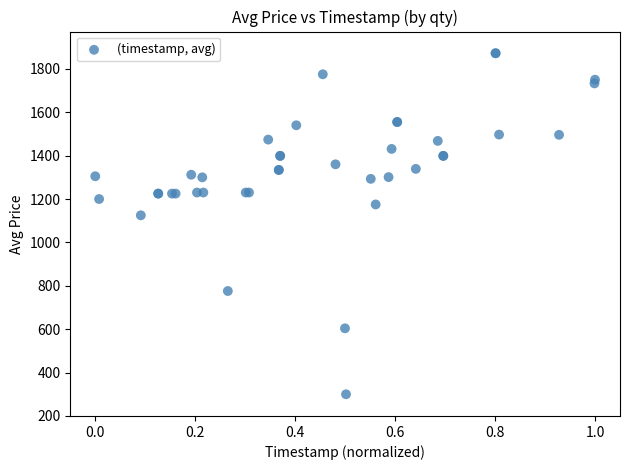

What Y value in the scatter plot is closest to 1086?

1125